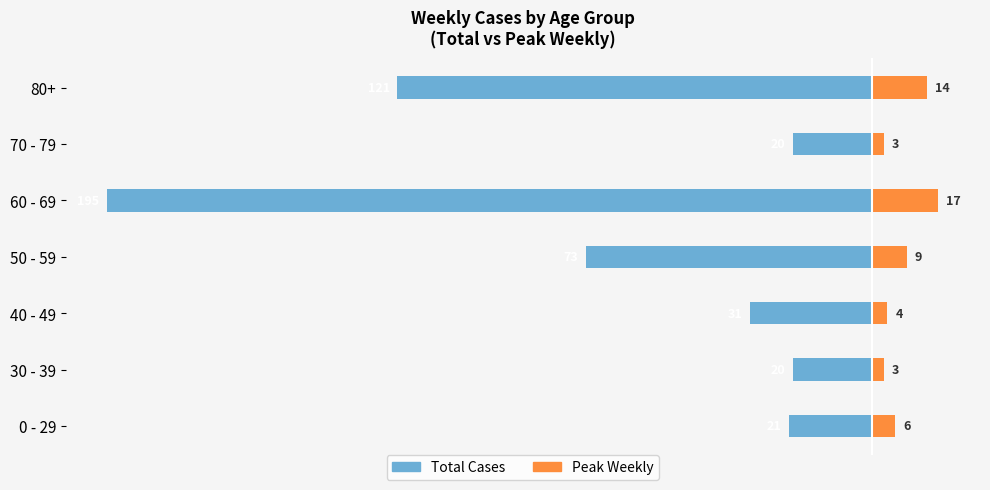

Reading left to right, transcribe all the data shown in this chart.

Total Cases: -21	-20	-31	-73	-195	-20	-121
Peak Weekly: 6	3	4	9	17	3	14